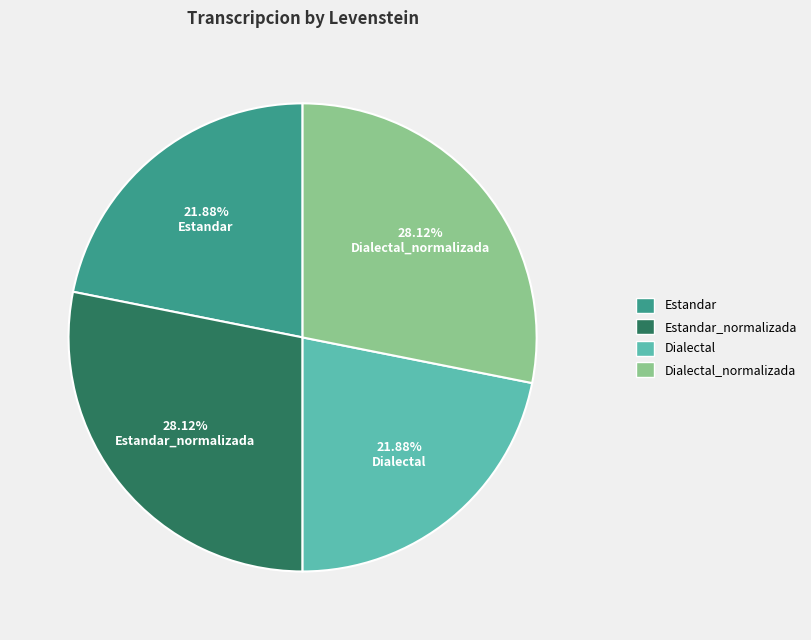

Is there a majority slice in this chart?

No